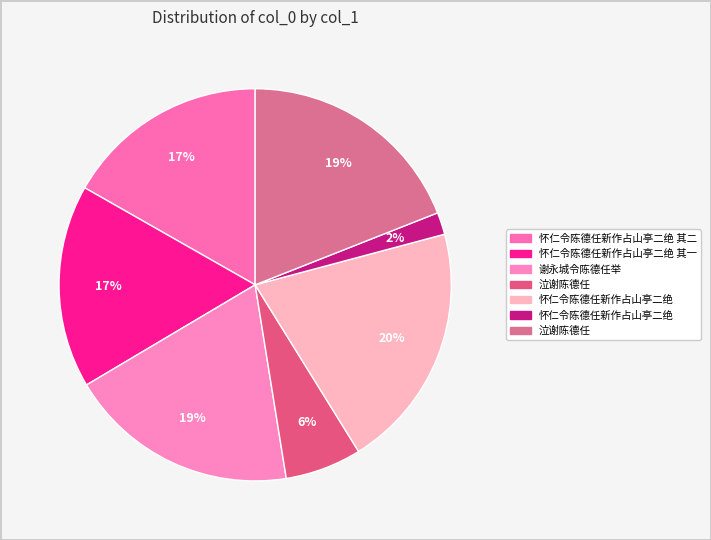

To the nearest percent, what is the difference between the largest and smallest slice percentages?

18%